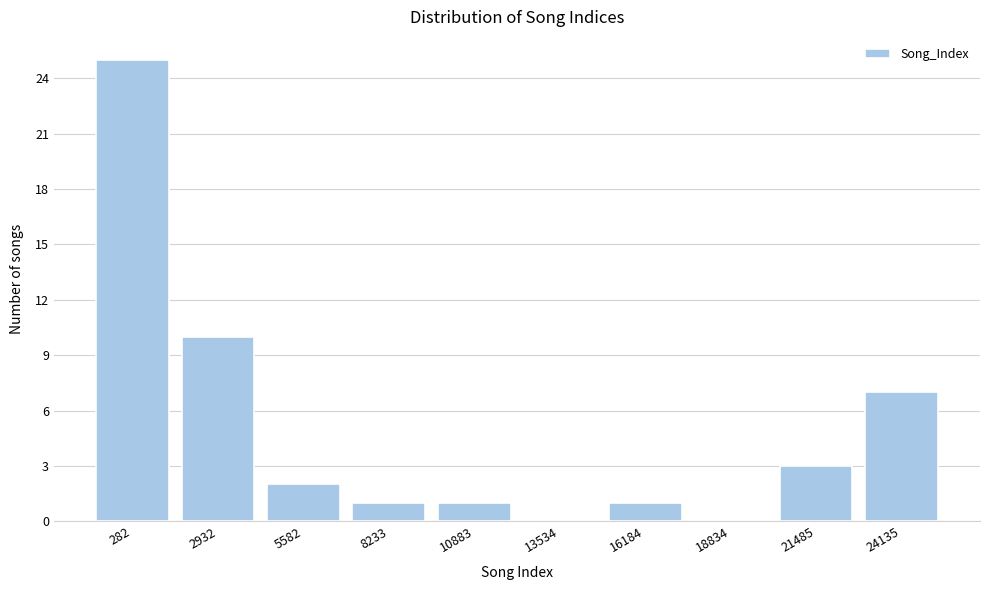

Reading left to right, what are all the values shown in this chart?

282=25	2932=10	5582=2	8233=1	10883=1	13534=0	16184=1	18834=0	21485=3	24135=7